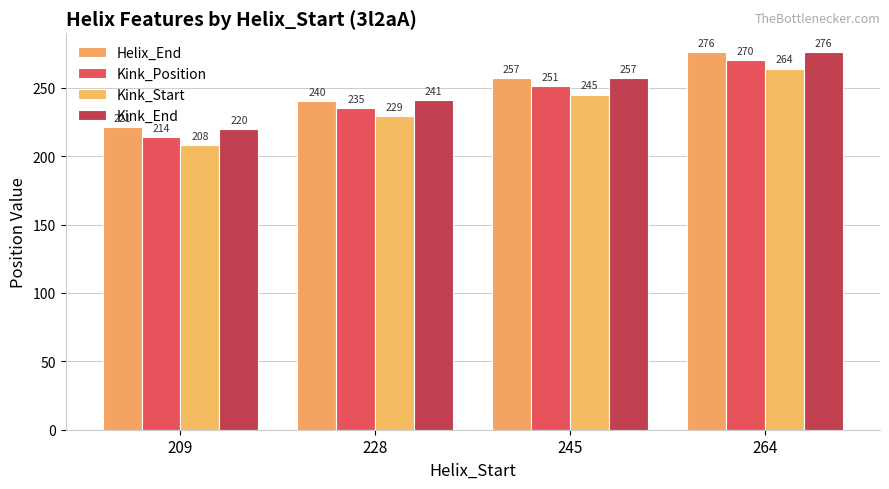

What is the difference between the maximum and minimum values in the Kink_Position series?

56